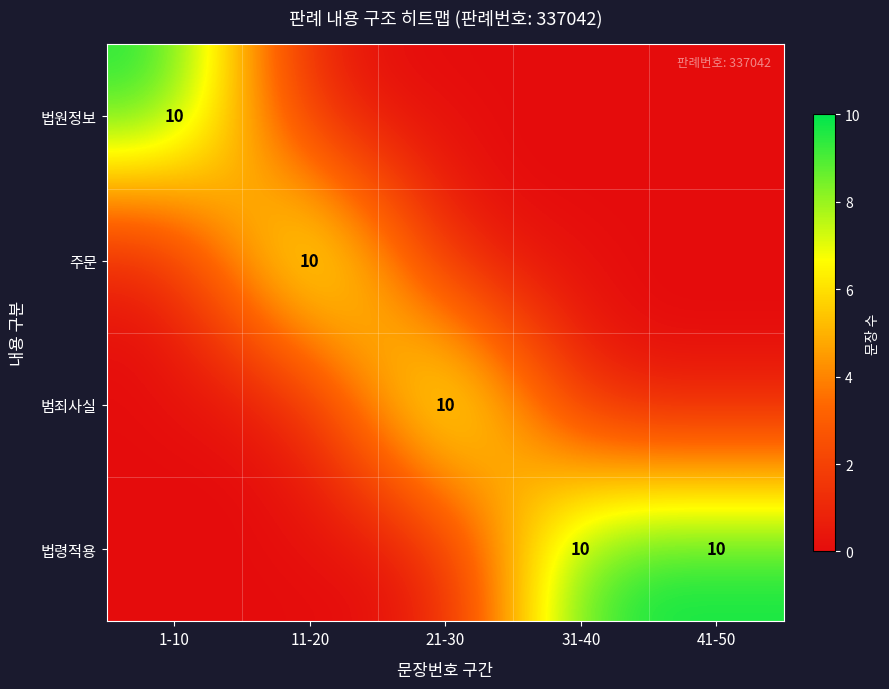

The value of 법원정보 at 1-10 is 10. True or false?

True